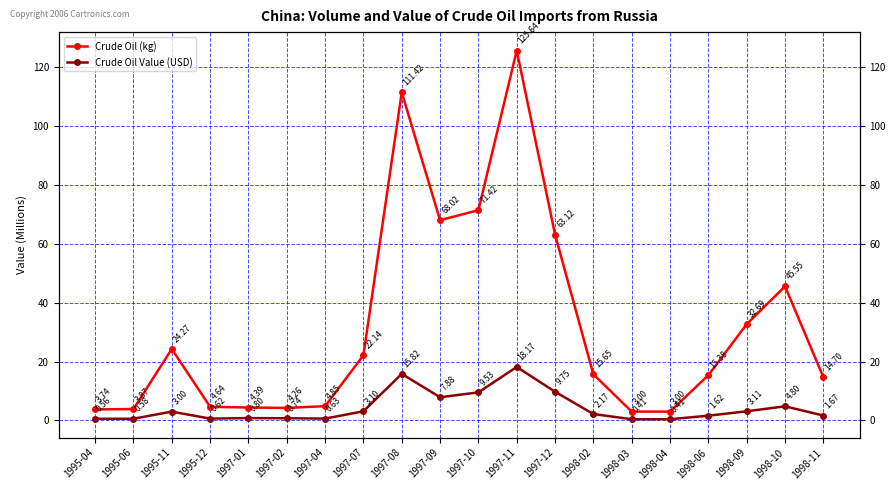

Reading left to right, what are all the values shown in this chart?

Crude Oil (kg): 3.7	3.9	24.3	4.6	4.4	4.3	4.9	22.1	111.4	68.0	71.4	125.6	63.1	15.6	3.0	3.0	15.4	32.7	45.6	14.7
Crude Oil Value (USD): 0.6	0.6	3.0	0.6	0.8	0.7	0.6	3.1	15.8	7.9	9.5	18.2	9.8	2.2	0.4	0.4	1.6	3.1	4.8	1.7